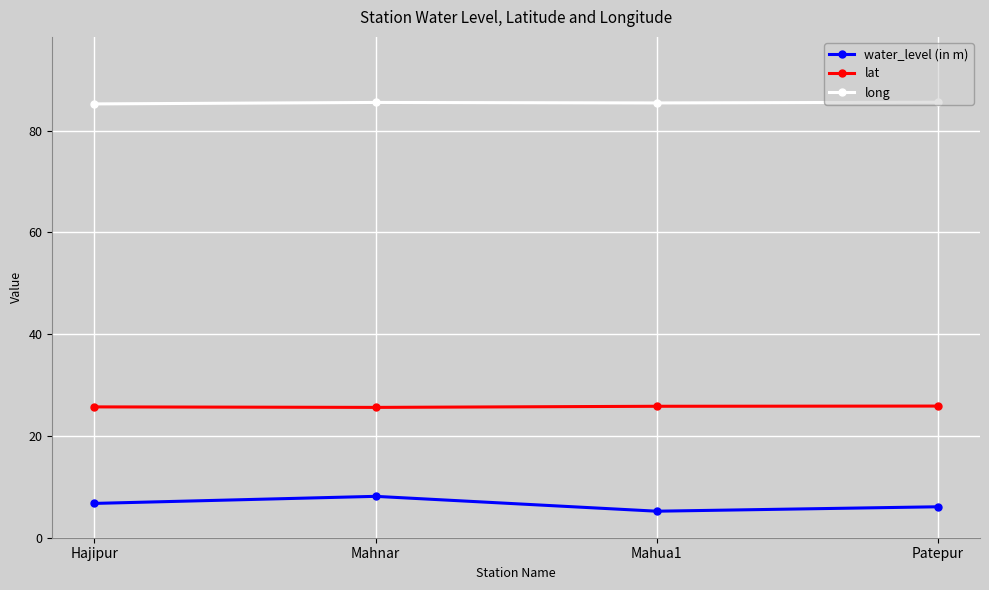

At which category does water_level (in m) reach its first local valley?

Mahua1